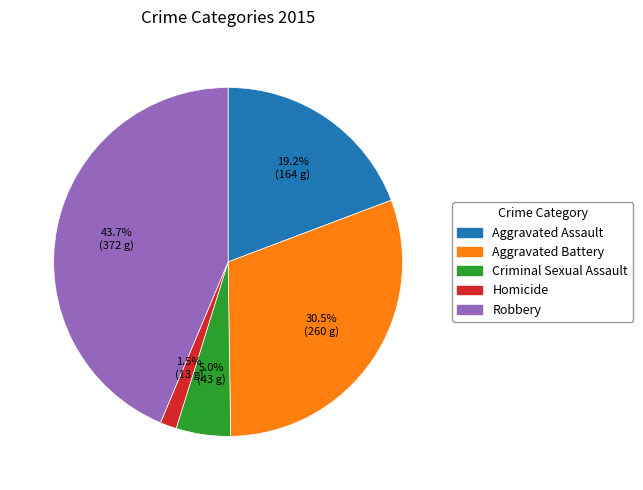

What percentage is NOT represented by Criminal Sexual Assault?

95.0%